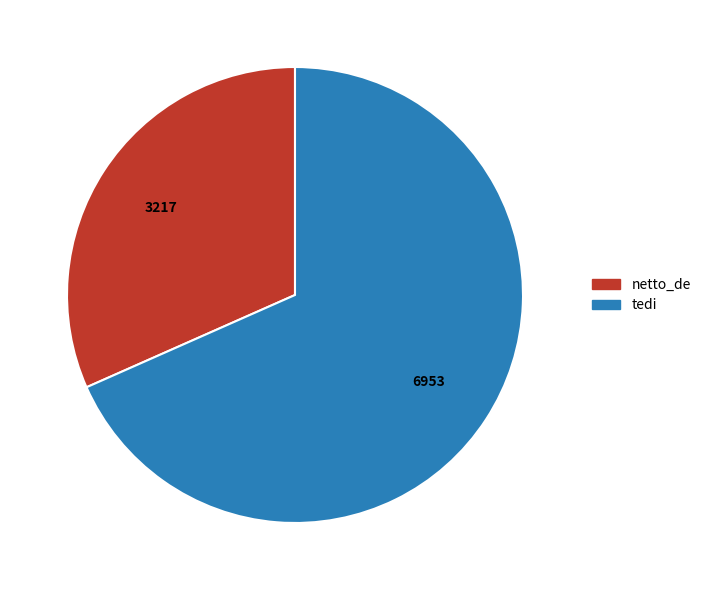

Which slice is the largest?

tedi